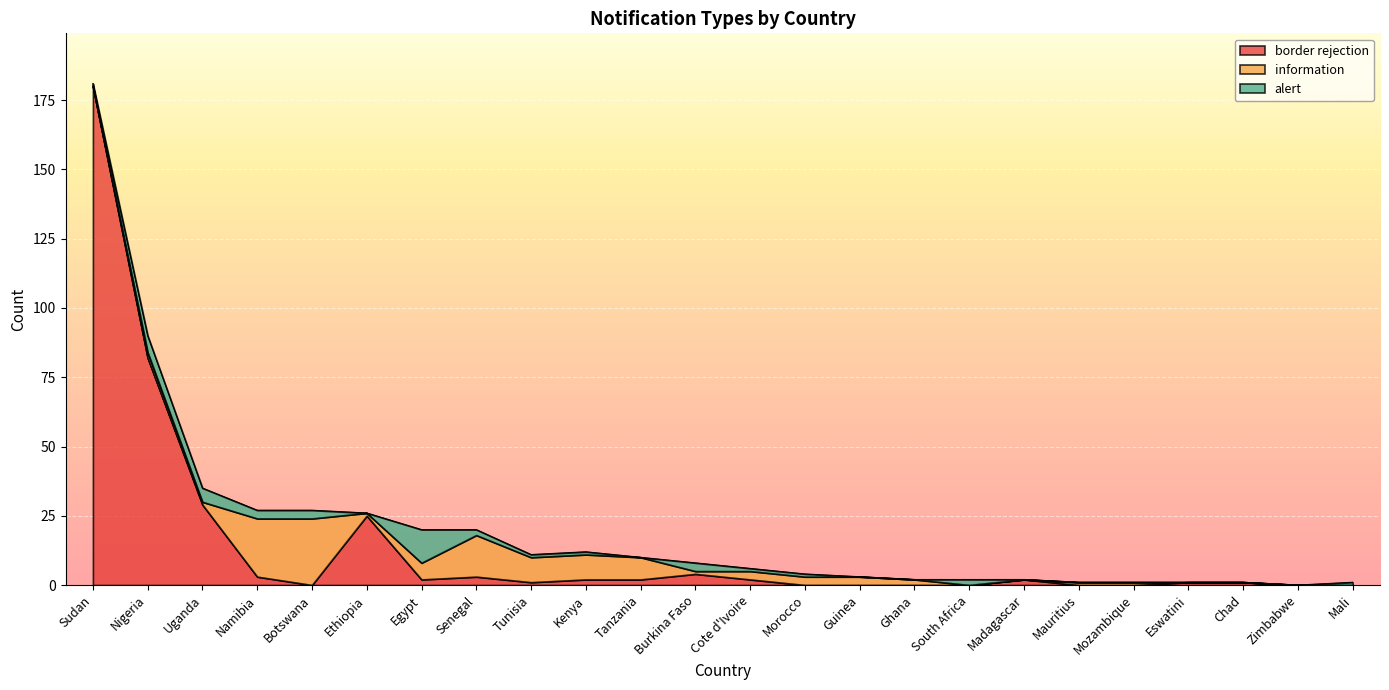

At which label does border rejection reach its peak?

Sudan